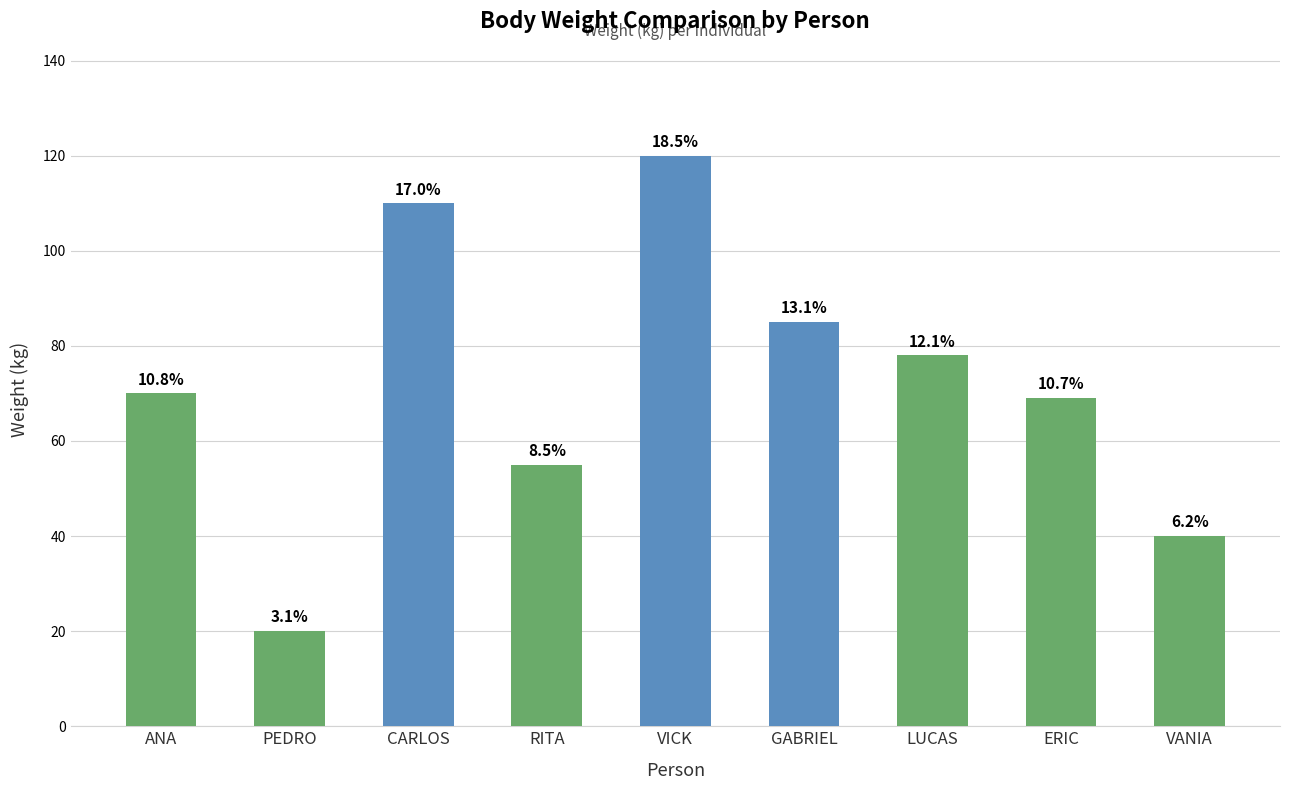

Rank the categories by value from highest to lowest.

VICK, CARLOS, GABRIEL, LUCAS, ANA, ERIC, RITA, VANIA, PEDRO